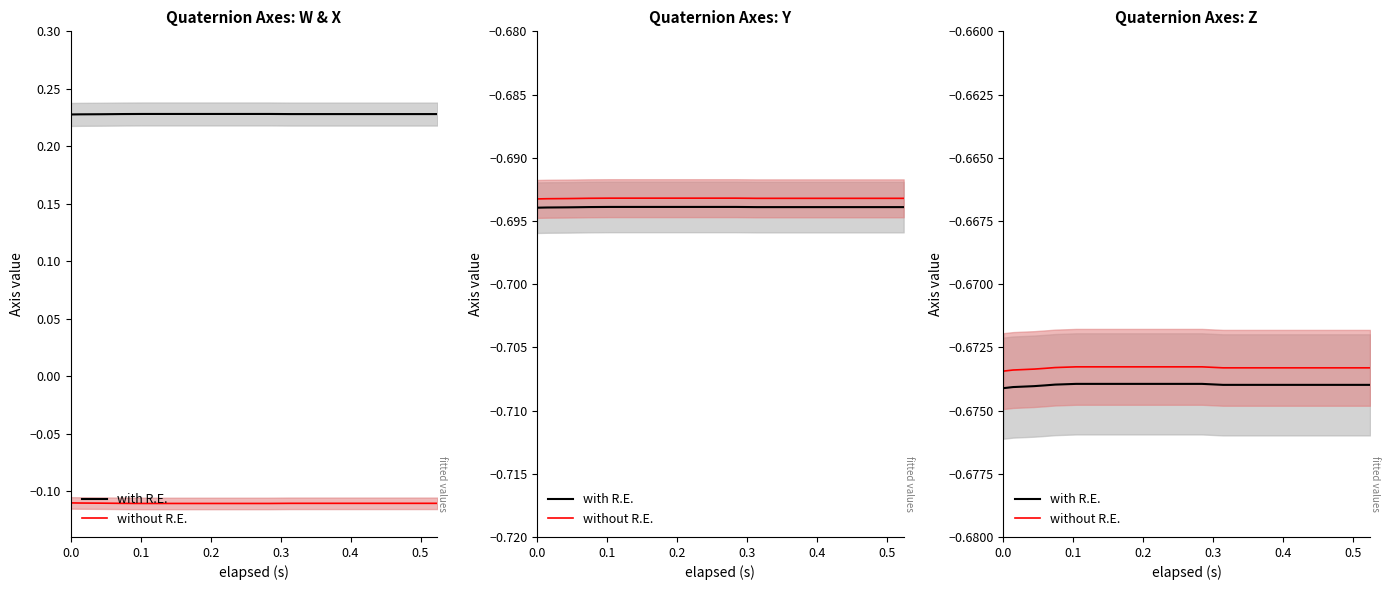

How many lines are shown in the chart?

2